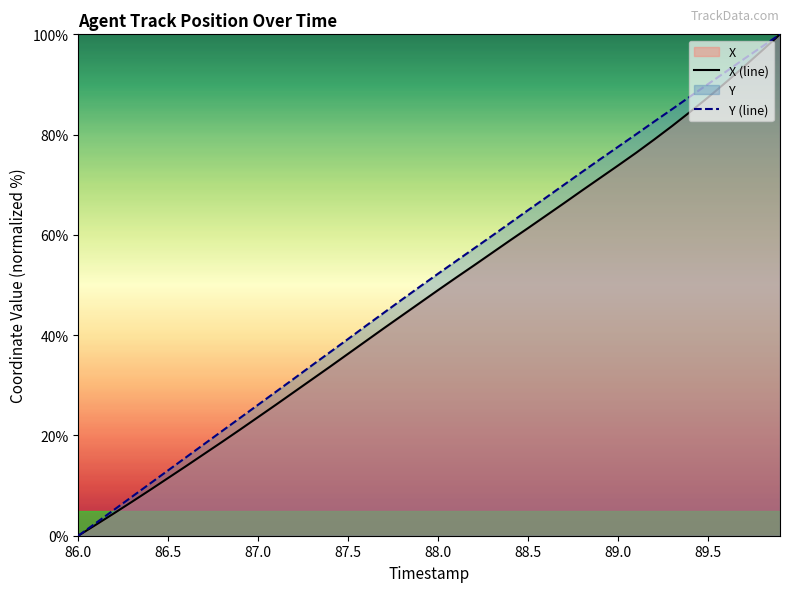

Does the chart have visible grid lines?

No